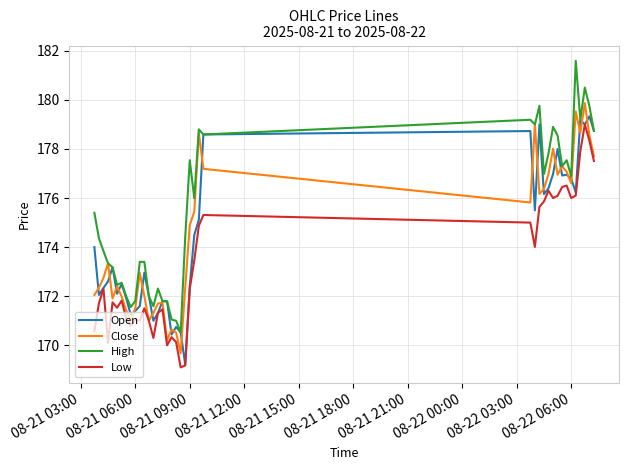

Which series has the largest total across all categories?

High